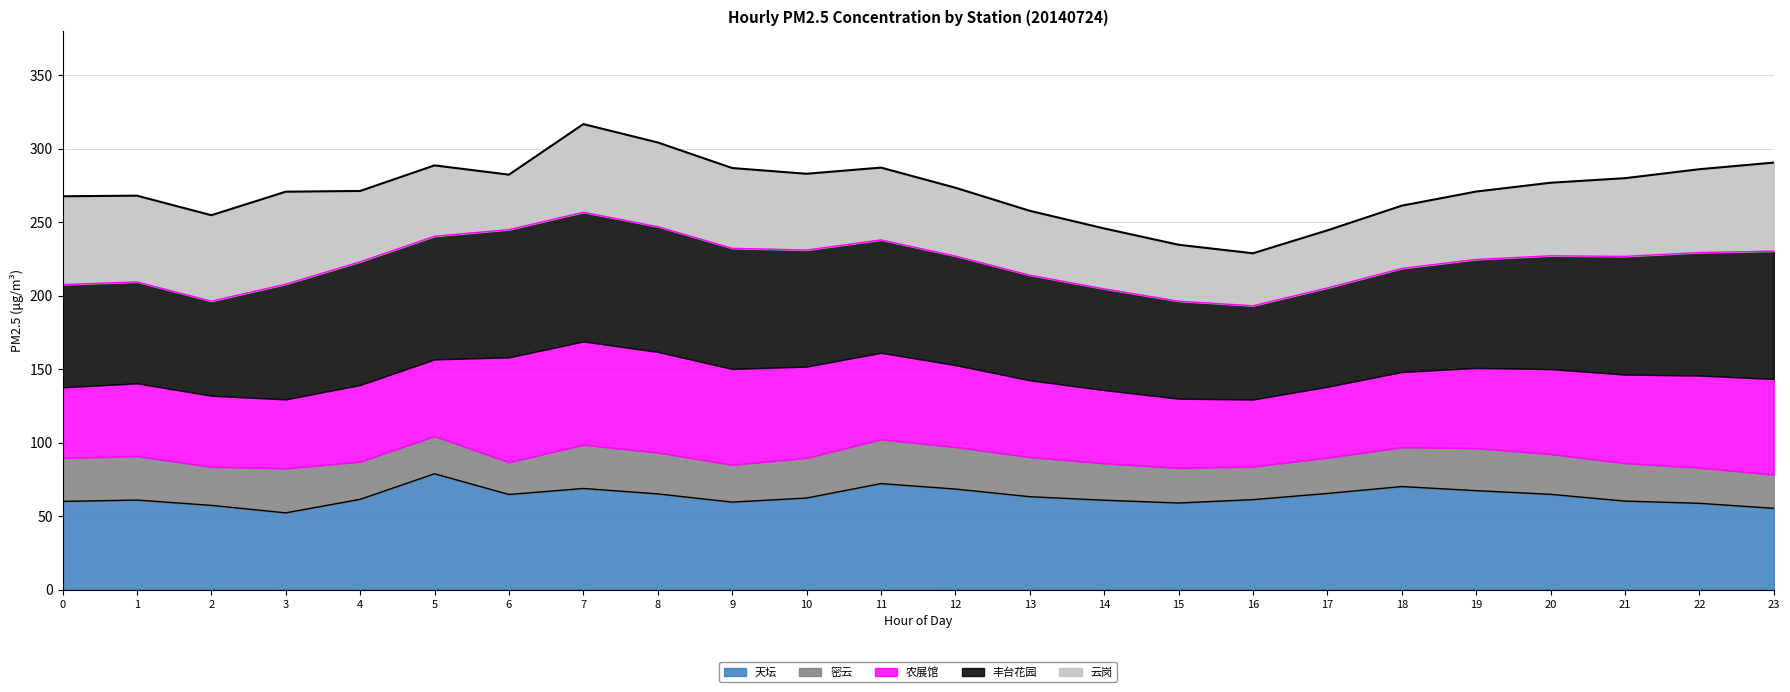

At which label does Total reach its minimum?

16